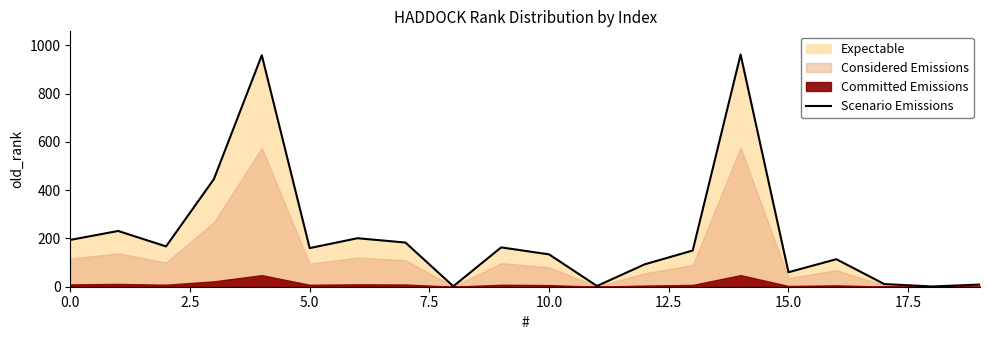

Reading left to right, extract all data points from this chart.

194	231	167	446	959	160	201	183	2	163	134	3	93	150	962	60	114	11	1	9